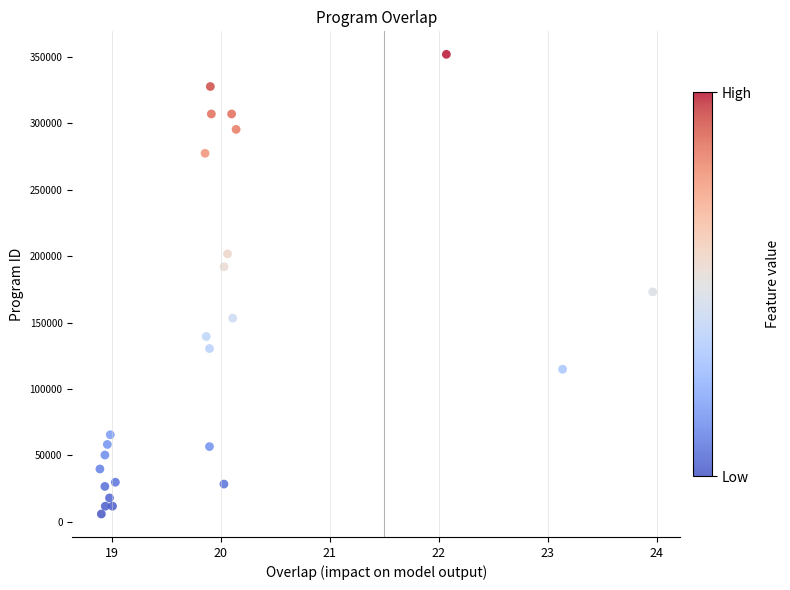

What is the range of Y values (max minus min)?

346099